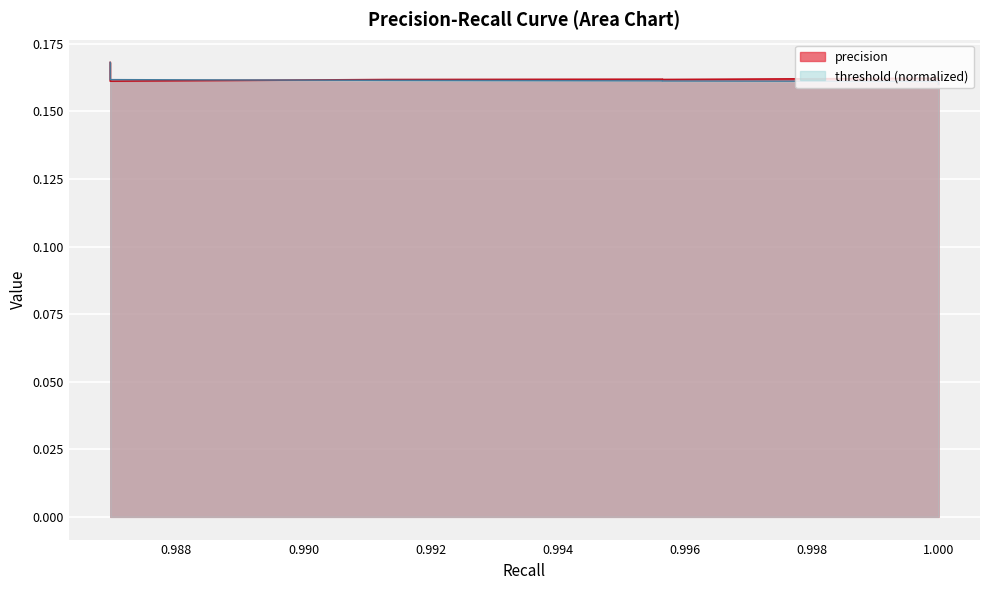

What is the greatest value displayed?

0.2